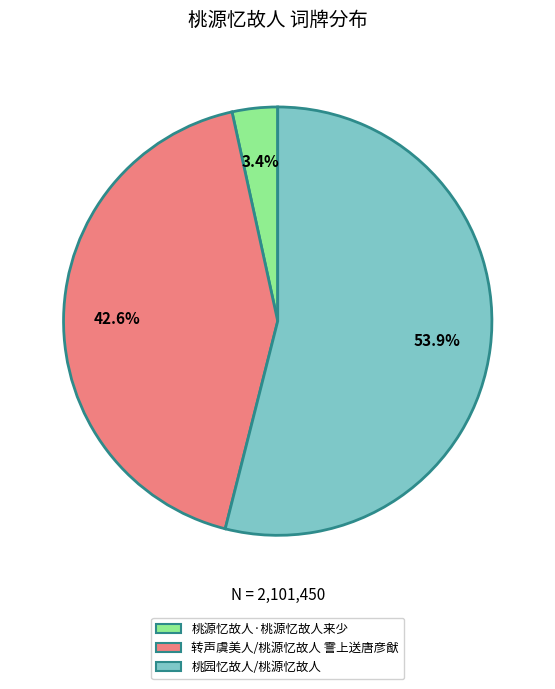

Approximately how many times larger is the value at 桃源忆故人·桃源忆故人来少 compared to 转声虞美人/桃源忆故人 霅上送唐彦猷?

0.1